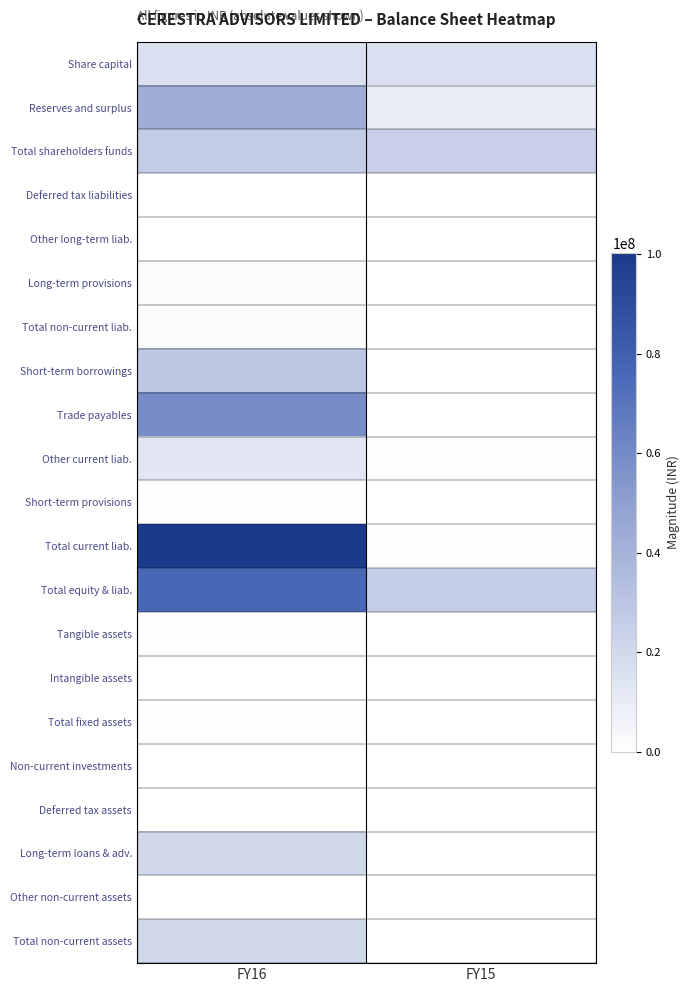

Between FY16 and FY15, which series saw the biggest shift?

Total current liab.